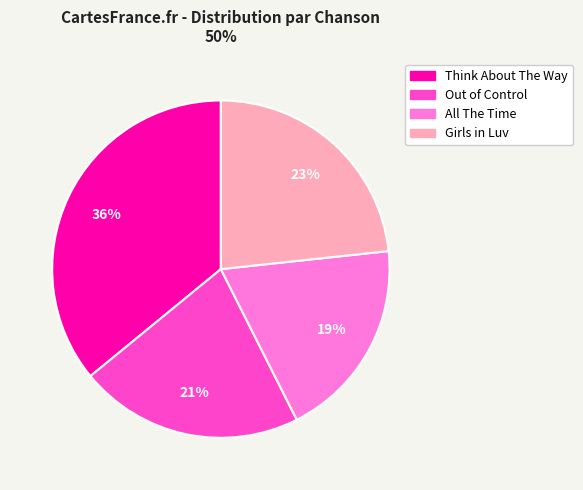

The Think About The Way slice represents 36% of the pie. True or false?

True